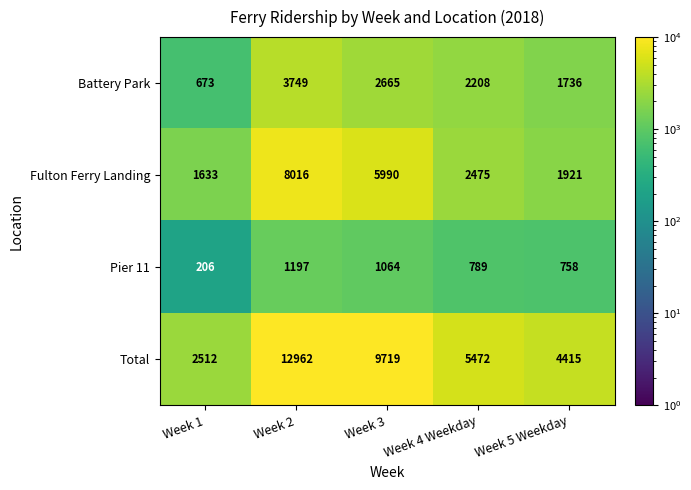

Between Week 1 and Week 3, which series saw the biggest shift?

Total